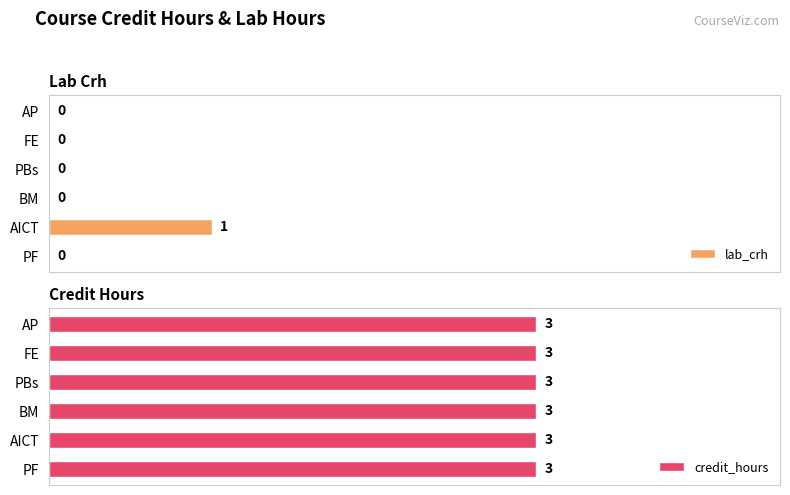

List the series in order of their peak value, lowest first.

credit_hours, lab_crh